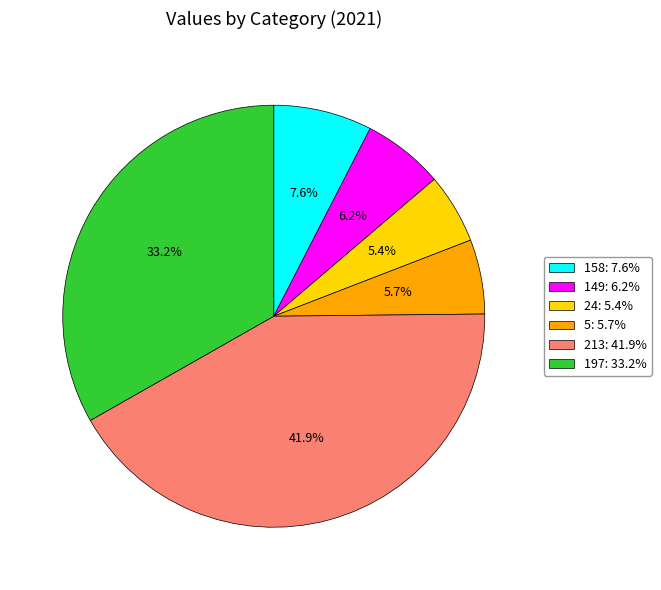

To the nearest percent, what is the difference between the largest and smallest slice percentages?

37%